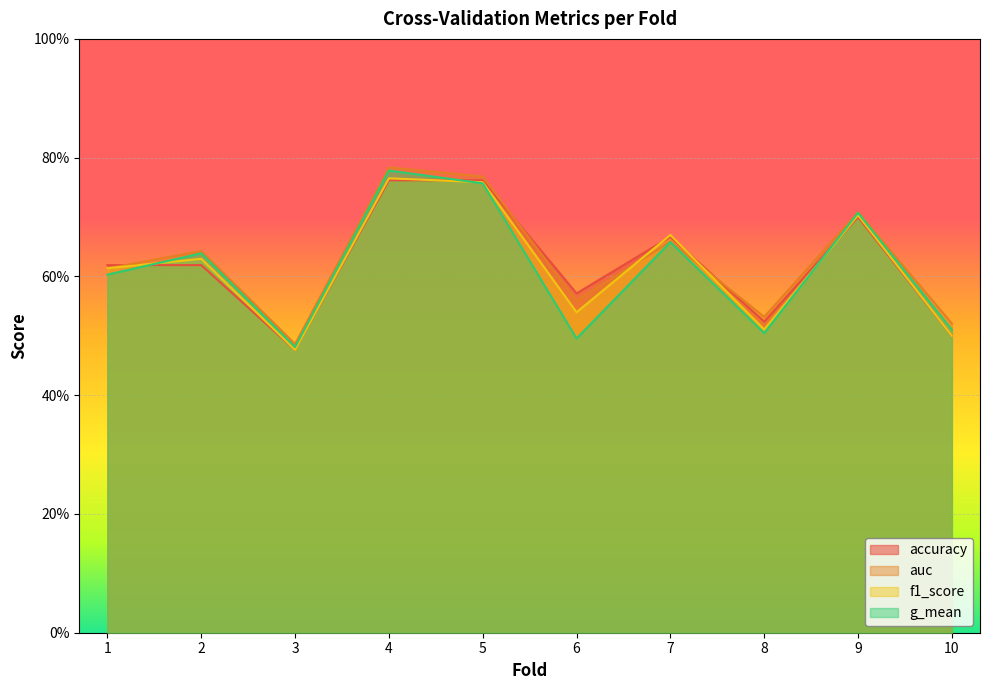

The accuracy series shows 1.3 at 4. True or false?

False